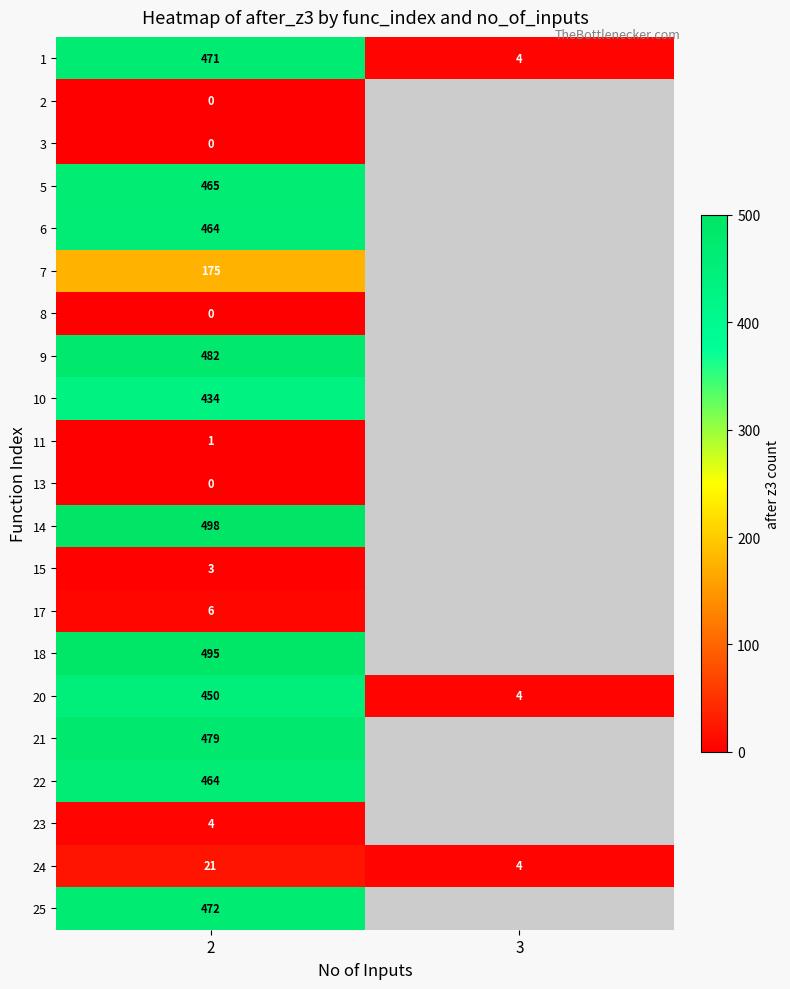

At how many categories does at least one series exceed 2?

2